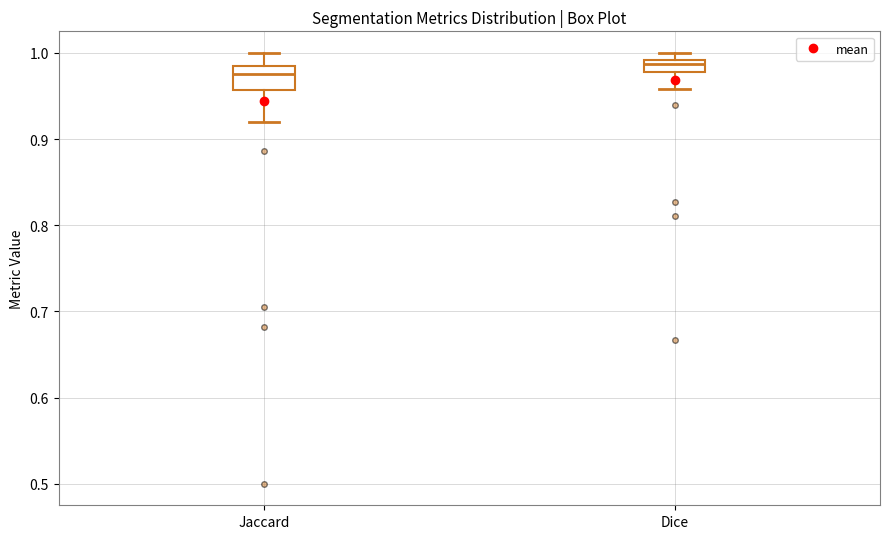

Comparing the boxes themselves (not the whiskers), which one is the tallest?

Jaccard